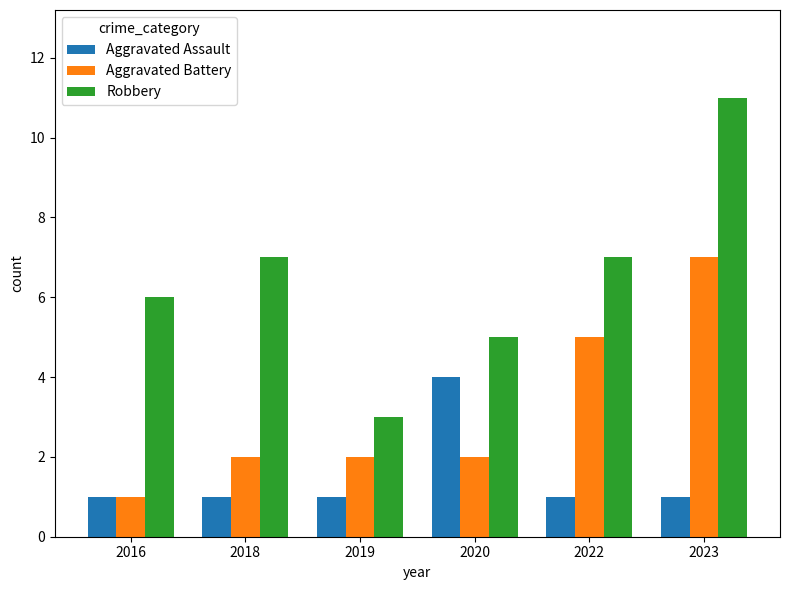

What is the value of the Aggravated Battery bar at the 2nd from the left?

2